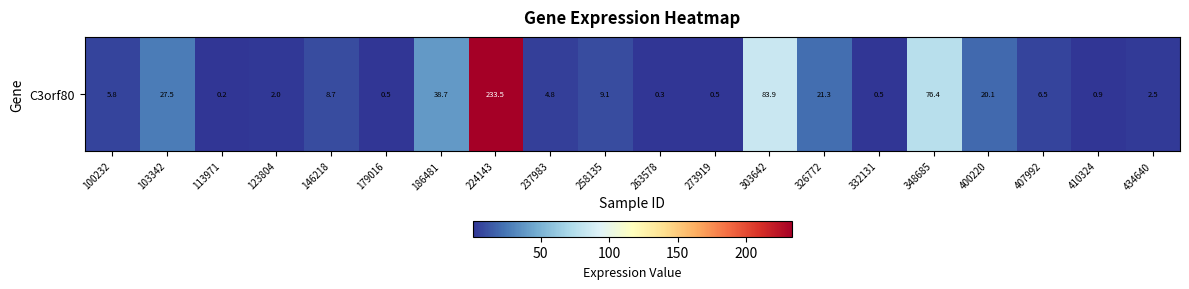

List the labels in order of value, largest first.

224143, 303642, 348685, 186481, 103342, 326772, 400220, 258135, 146218, 407992, 100232, 237983, 434640, 123804, 410324, 332131, 273919, 179016, 263578, 113971